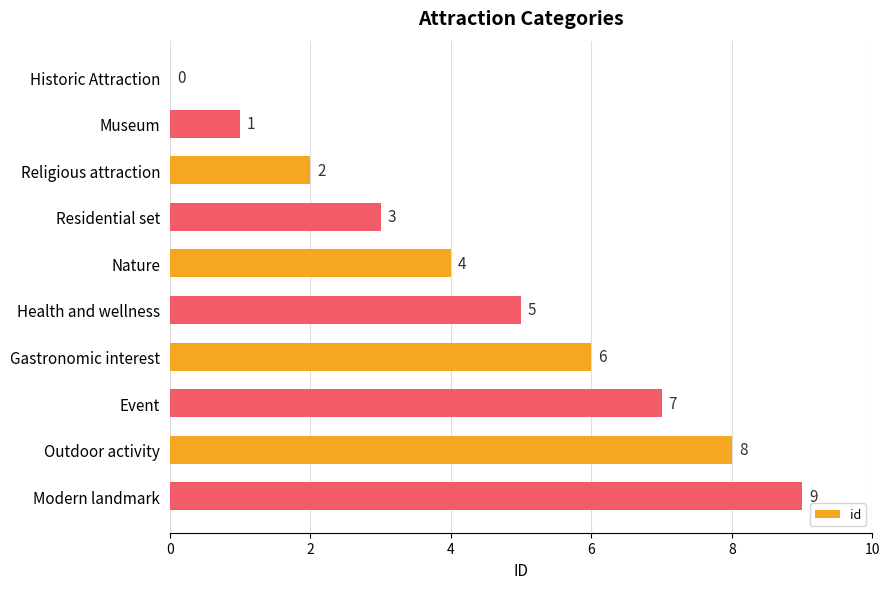

At which label is the value closest to 4?

Nature